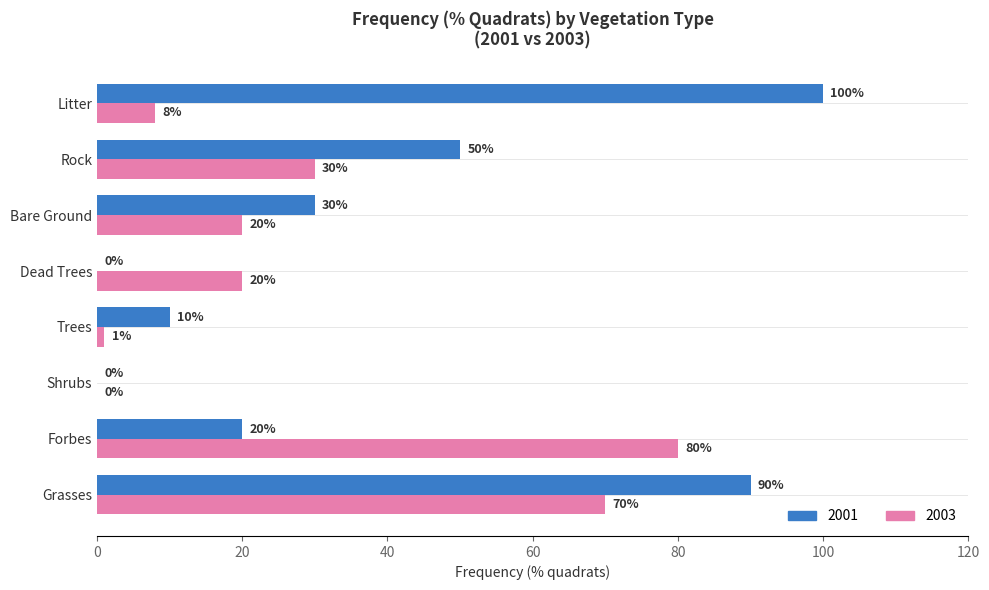

What is the sum of the 2001 values at Forbes and Dead Trees?

20